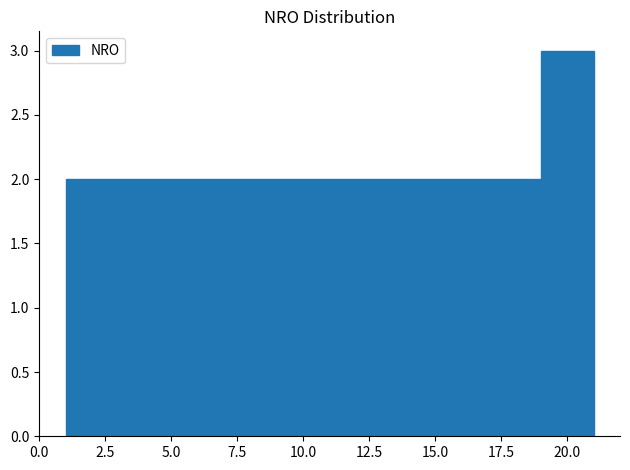

How tall is the bar that spans 5 to 7 on the x-axis? The values are not printed on the chart, so give them approximately, as read against the axis.

2